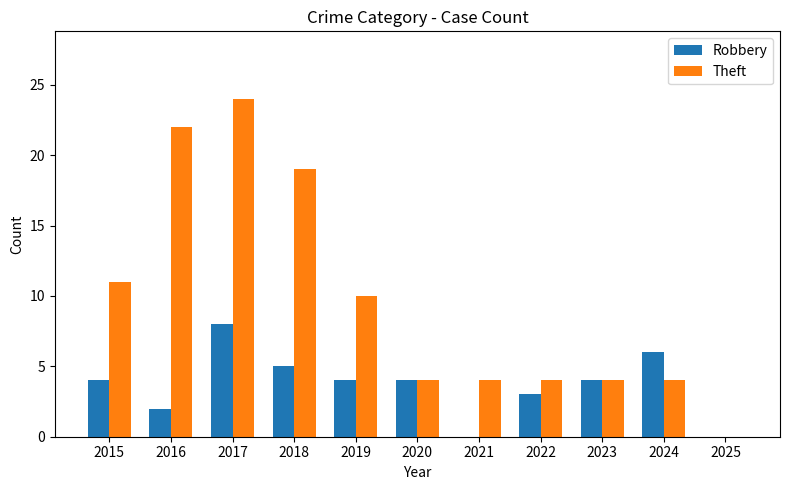

What value does the Robbery series have at 2015?

4